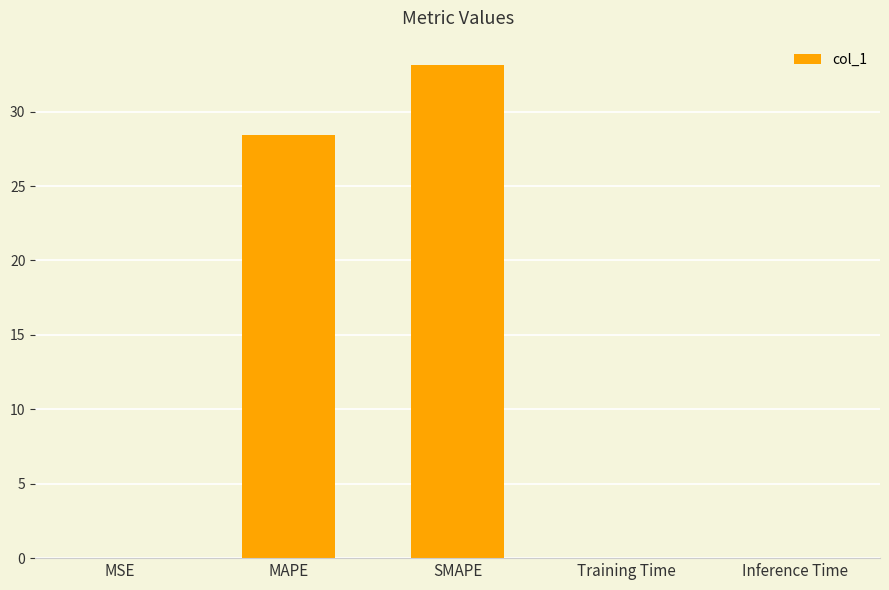

Which has a higher value, Training Time or SMAPE?

SMAPE